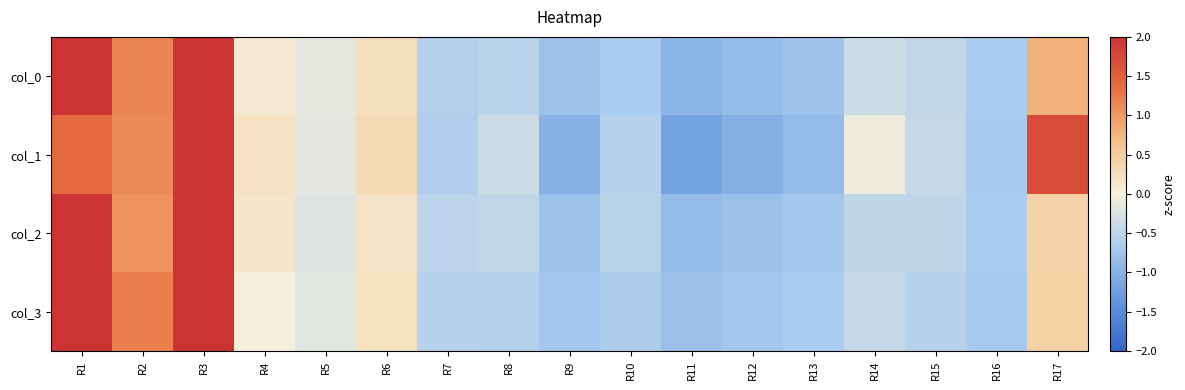

Reading left to right, transcribe all the data shown in this chart.

col_0: R1=2.1	R2=1.1	R3=2.4	R4=0.1	R5=-0.1	R6=0.2	R7=-0.6	R8=-0.5	R9=-0.8	R10=-0.7	R11=-1.0	R12=-0.9	R13=-0.8	R14=-0.4	R15=-0.5	R16=-0.7	R17=0.8
col_1: R1=1.4	R2=1.1	R3=2.2	R4=0.2	R5=-0.1	R6=0.3	R7=-0.6	R8=-0.4	R9=-1.0	R10=-0.6	R11=-1.2	R12=-1.0	R13=-0.9	R14=-0.1	R15=-0.4	R16=-0.7	R17=1.7
col_2: R1=2.7	R2=1.1	R3=2.0	R4=0.2	R5=-0.2	R6=0.2	R7=-0.5	R8=-0.5	R9=-0.8	R10=-0.5	R11=-0.9	R12=-0.8	R13=-0.7	R14=-0.5	R15=-0.5	R16=-0.7	R17=0.4
col_3: R1=2.7	R2=1.2	R3=2.0	R4=0.0	R5=-0.2	R6=0.2	R7=-0.6	R8=-0.6	R9=-0.7	R10=-0.6	R11=-0.8	R12=-0.7	R13=-0.7	R14=-0.4	R15=-0.6	R16=-0.7	R17=0.4